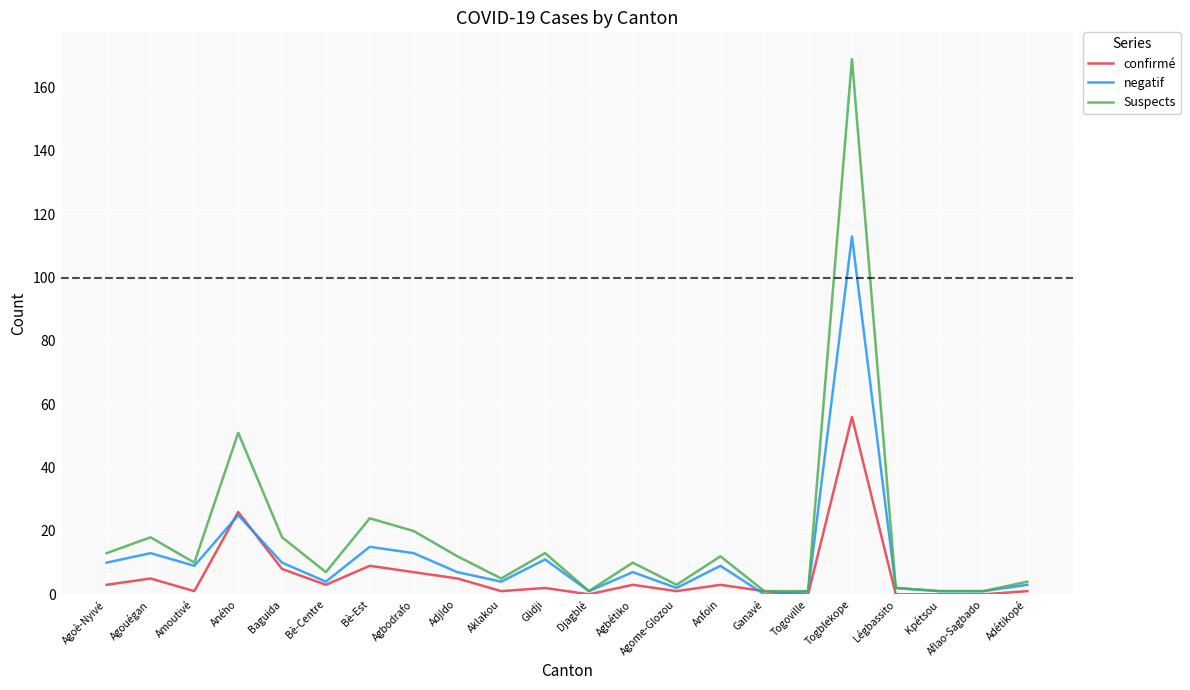

What position from the left is Anfoin?

15